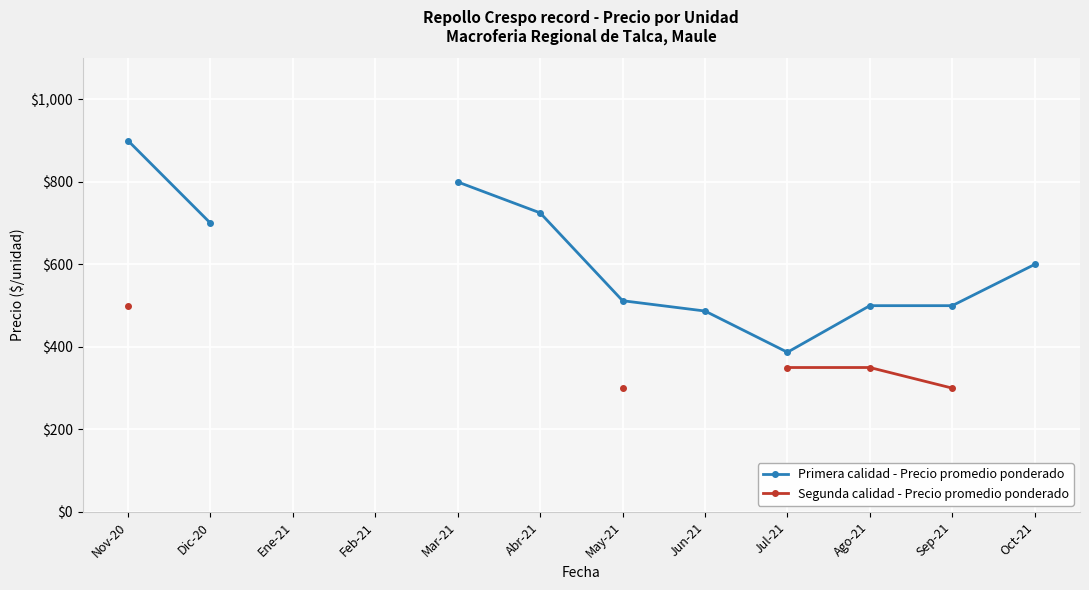

What is the maximum value for Segunda calidad - Precio promedio ponderado?

500.0